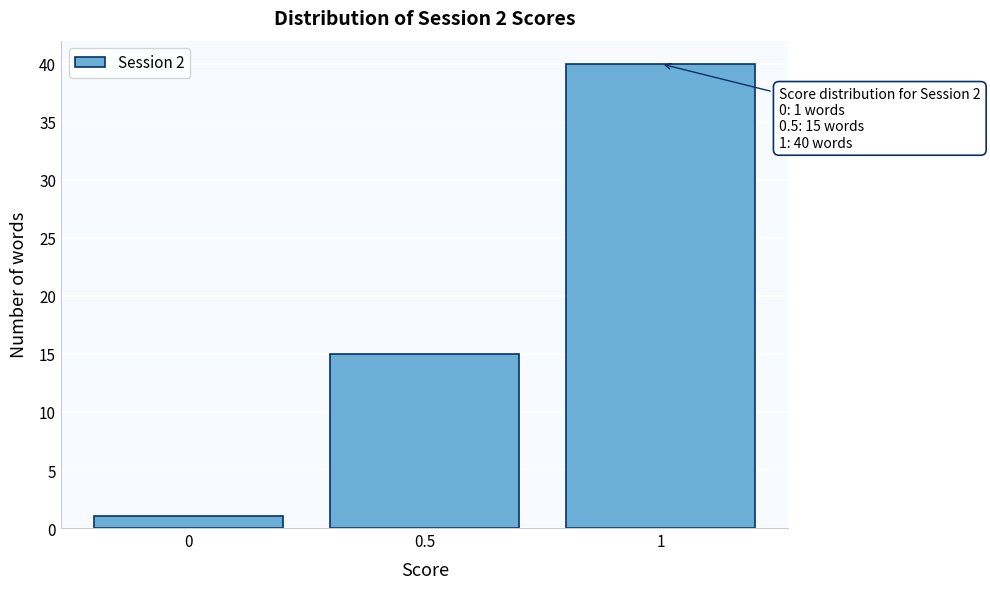

Which range on the x-axis has the tallest bar?

0.75 to 1.25